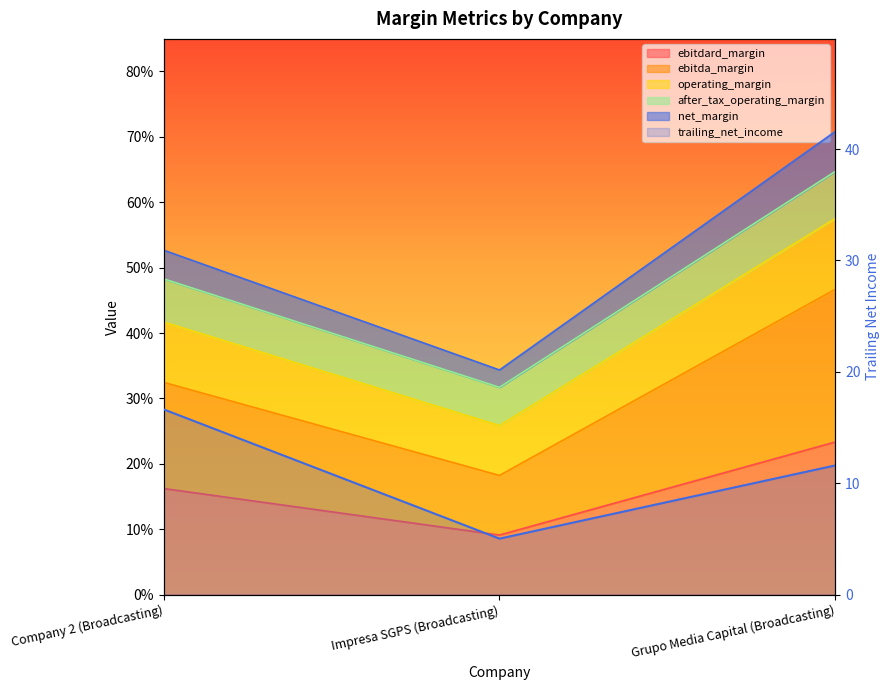

Which series has the largest total across all categories?

trailing_net_income